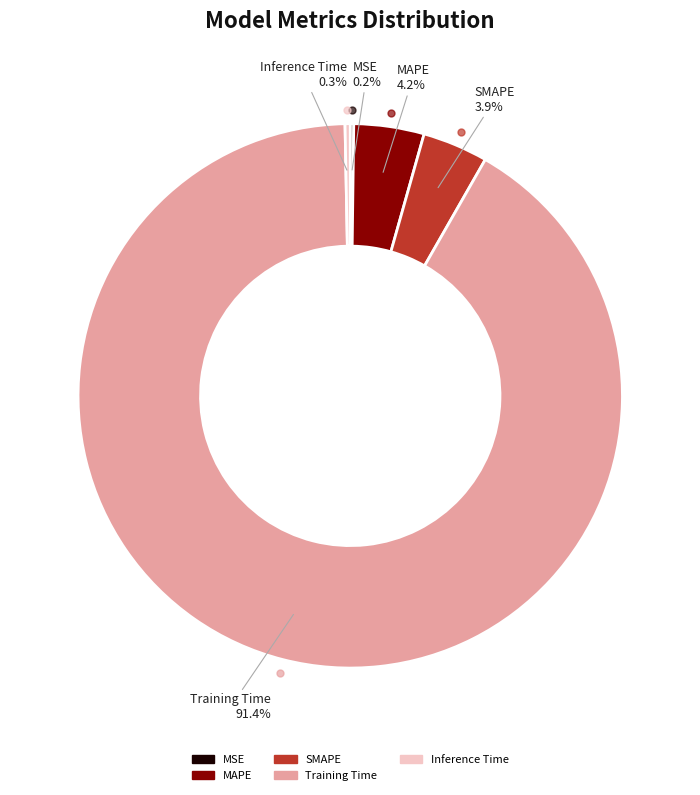

To the nearest percent, what is the difference between the largest and smallest slice percentages?

91%